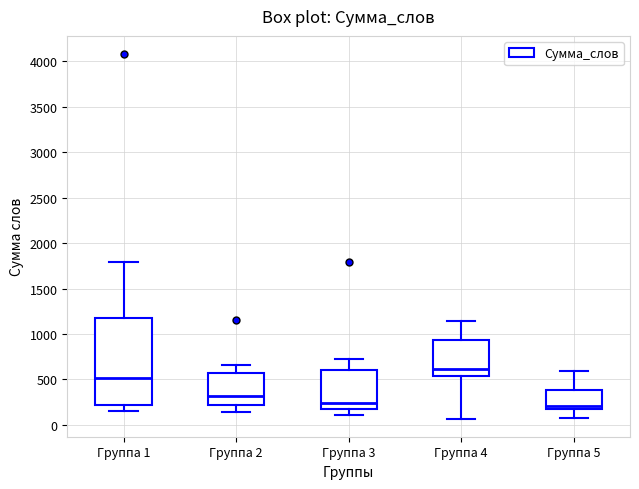

Reading left to right, read every box against the y-axis: the position of its median line, the range the box covers, and the ends of its whiskers. The values are not printed on the chart, so give them approximately, as read against the axis.

Группа 1: median 500, box 200 to 1200, whiskers 150 to 1800
Группа 2: median 300, box 200 to 550, whiskers 150 to 650
Группа 3: median 250, box 200 to 600, whiskers 100 to 700
Группа 4: median 600, box 550 to 950, whiskers 50 to 1150
Группа 5: median 200, box 150 to 400, whiskers 100 to 600